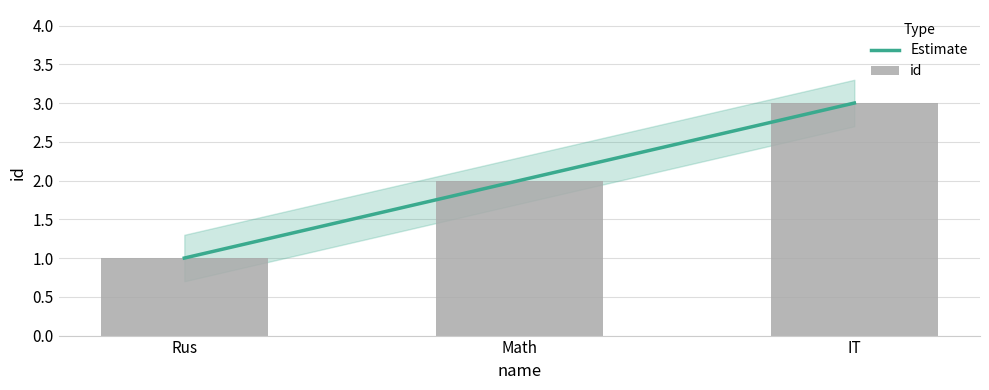

Rank the categories by value from lowest to highest.

Rus, Math, IT